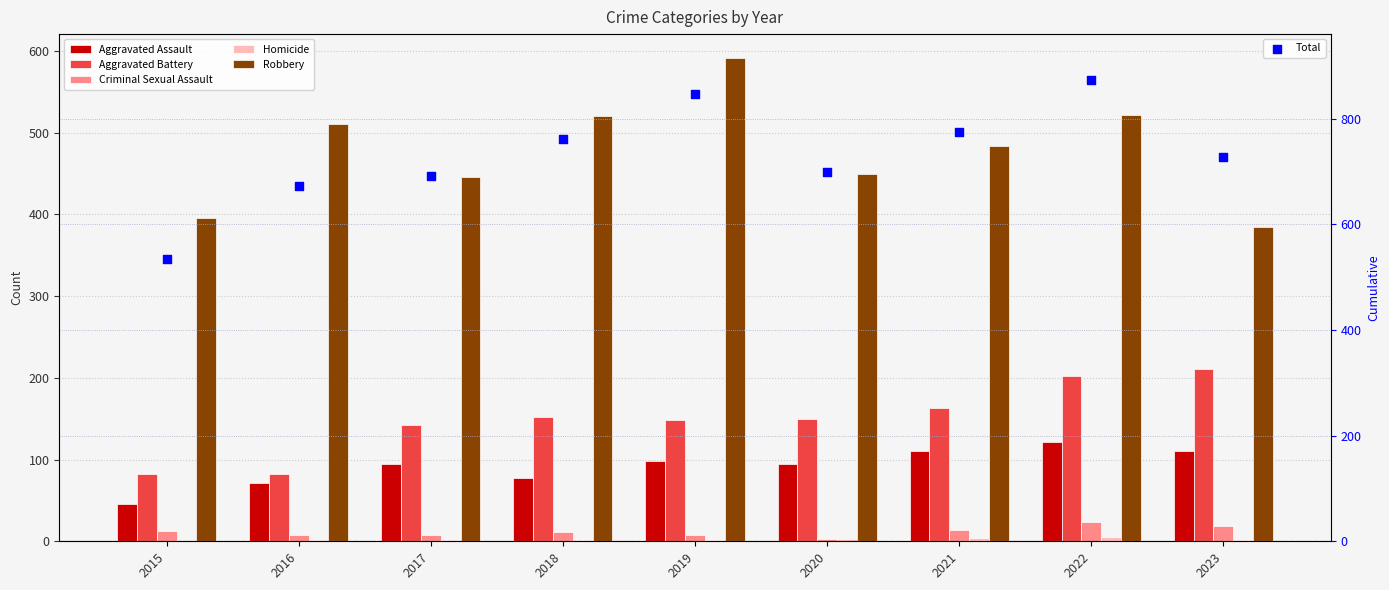

What are all the series names shown in the legend?

Aggravated Assault, Aggravated Battery, Criminal Sexual Assault, Homicide, Robbery, Total